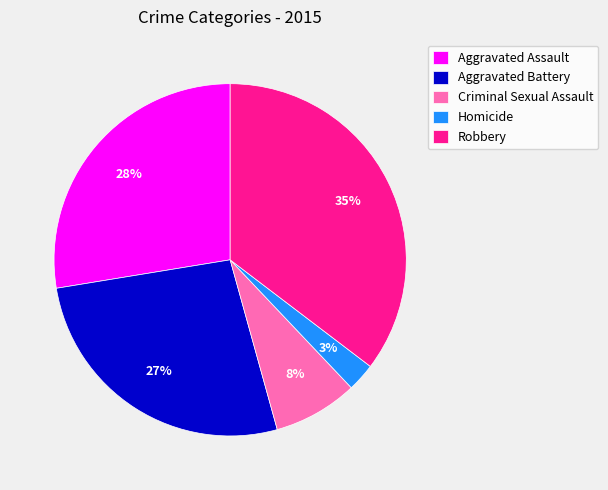

What is the largest slice in the pie chart?

Robbery